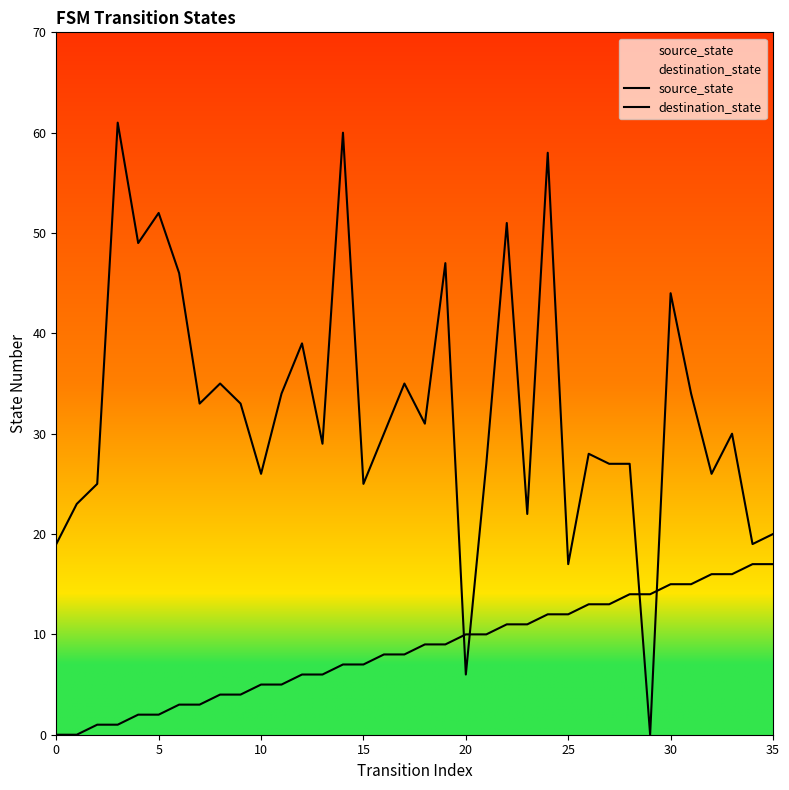

What is the value of the destination_state point at the 28th from the left?

27